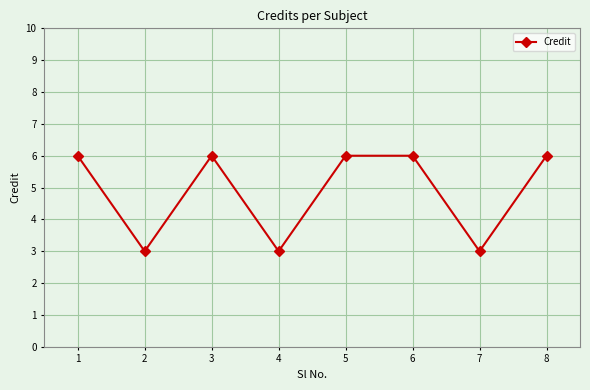

What is the approximate value at 7?

3